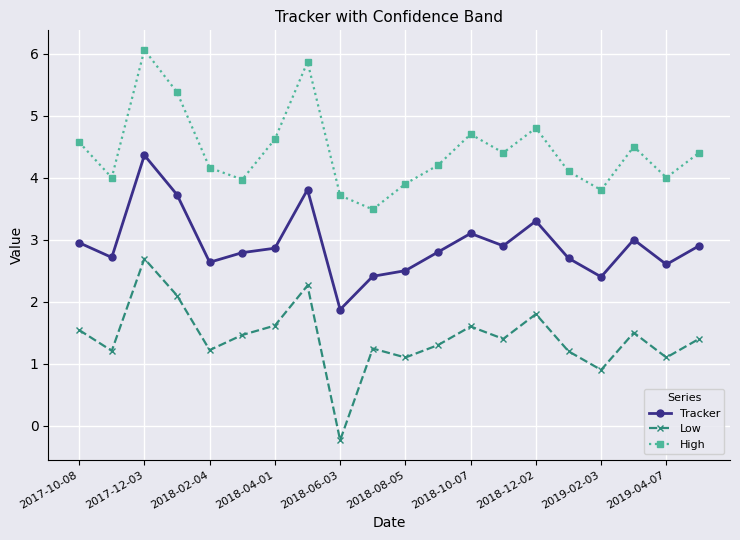

What is the value of the Low point at the 16th from the left?

1.2